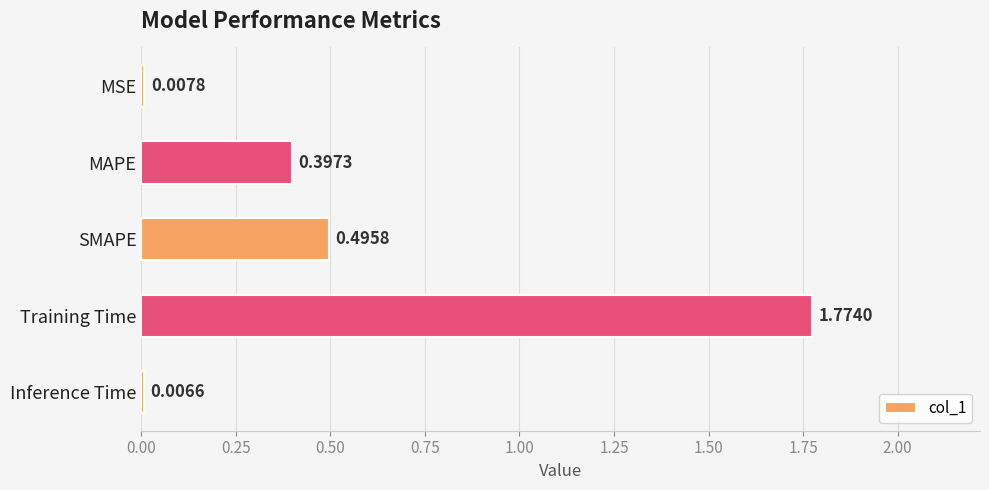

Which label corresponds to the largest value in the chart?

Training Time